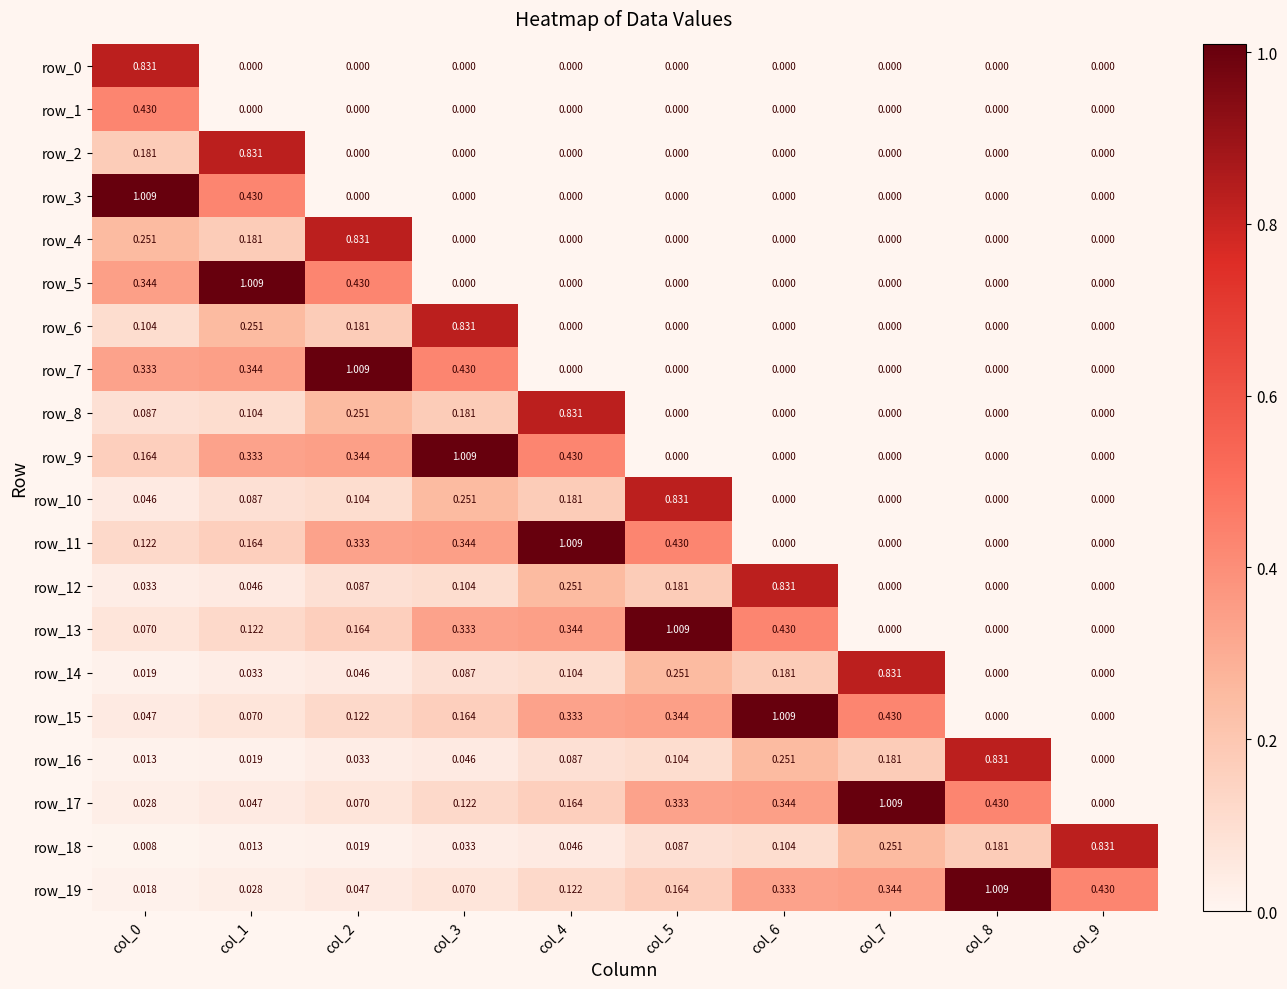

How many series are shown in this chart?

20